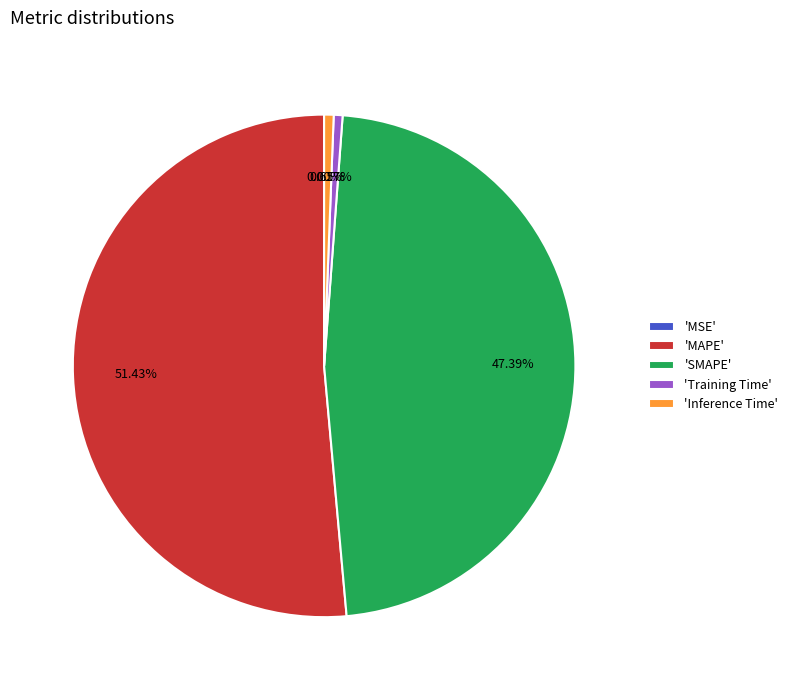

What is the largest slice in the pie chart?

'MAPE'